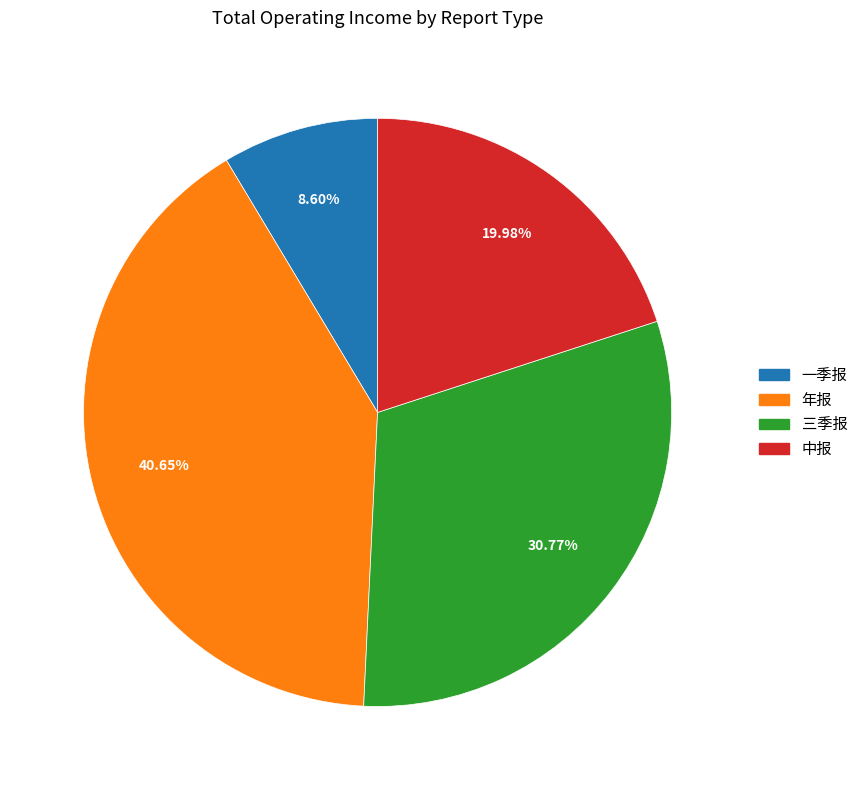

Combined, do 中报 and 年报 account for over 50%?

Yes